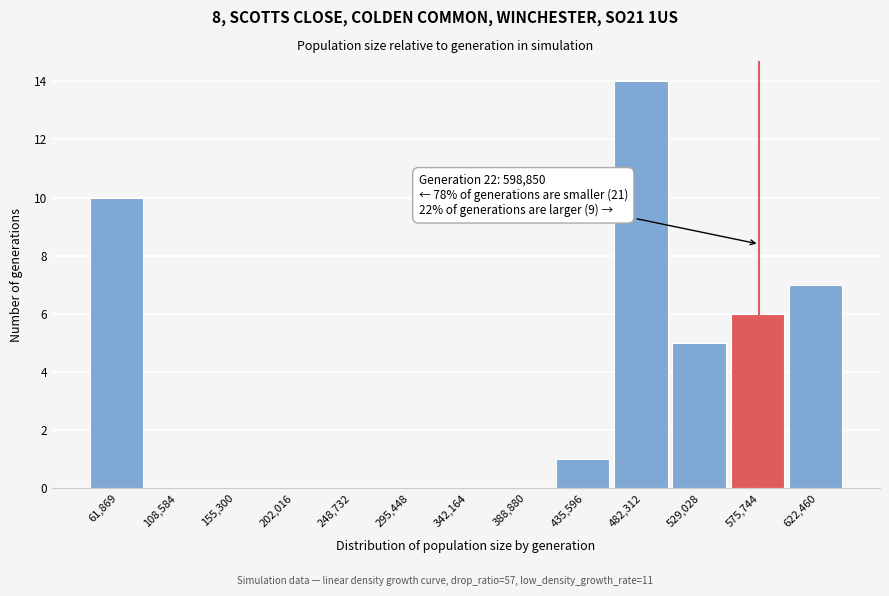

Reading right to left, list all the values displayed in this chart.

622,460=7	575,744=6	529,028=5	482,312=14	435,596=1	388,880=0	342,164=0	295,448=0	248,732=0	202,016=0	155,300=0	108,584=0	61,869=10